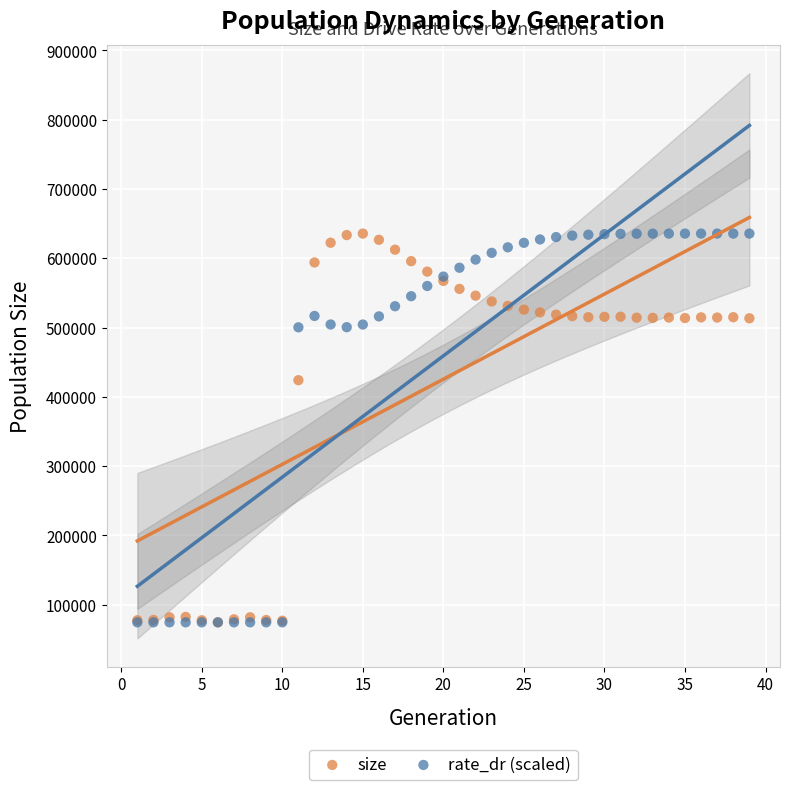

Across all series, what Y value is closest to 355171?

424108.0